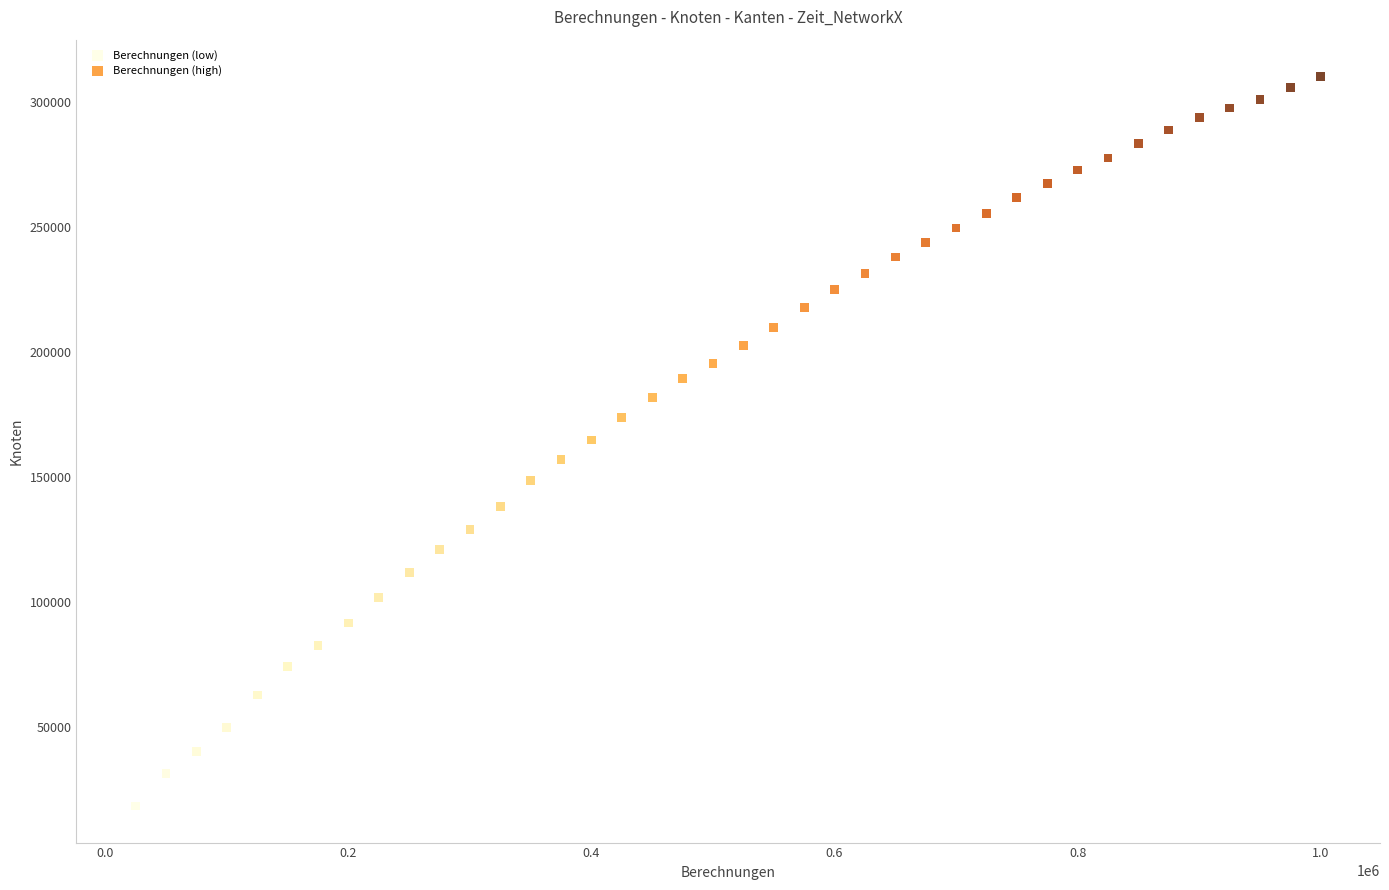

Which series reaches the maximum Y coordinate?

Berechnungen (high)